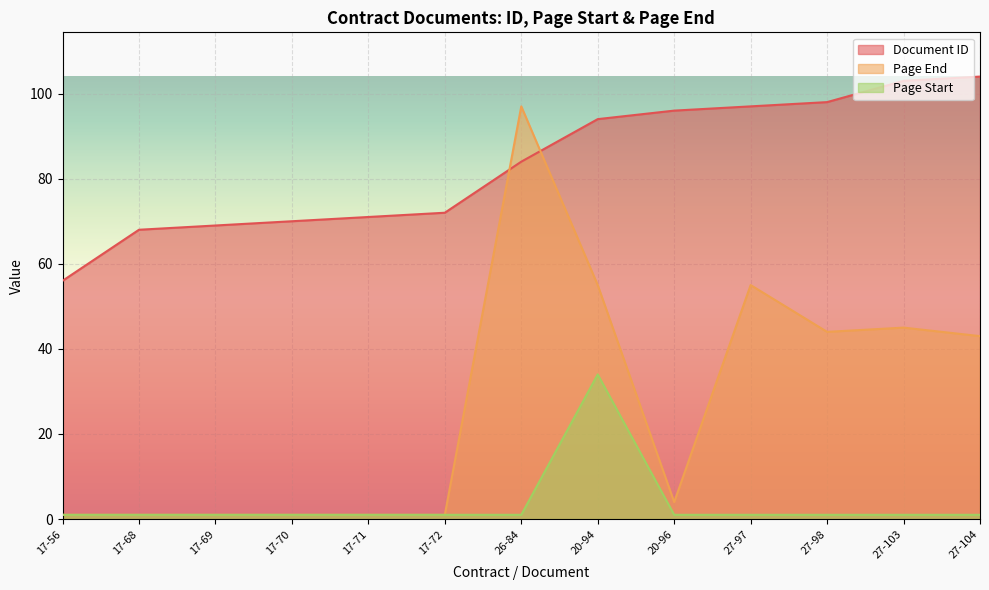

True or false: Page Start has more than 2 interior local peaks.

False